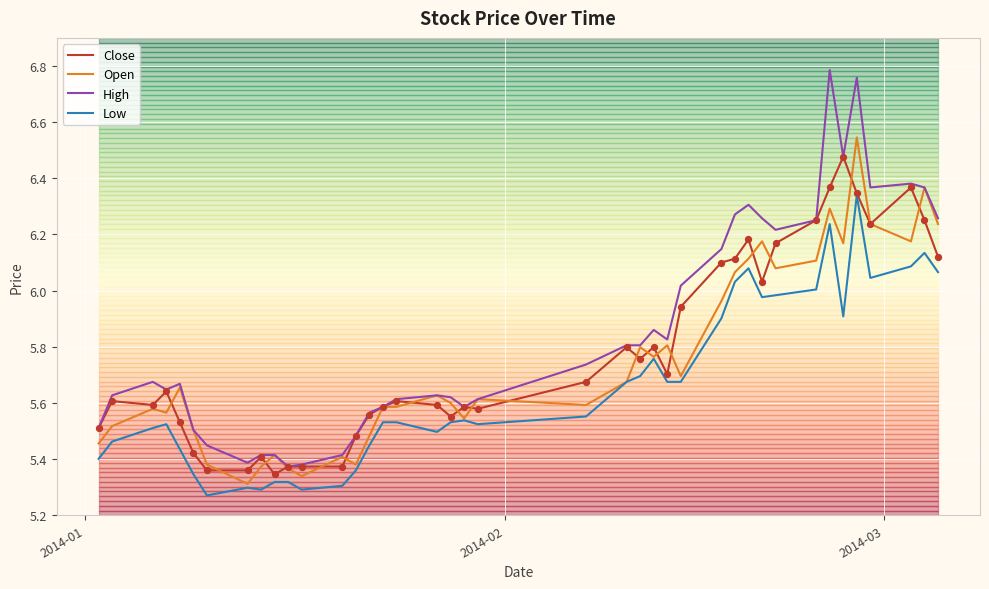

At how many categories does at least one series exceed 5?

40